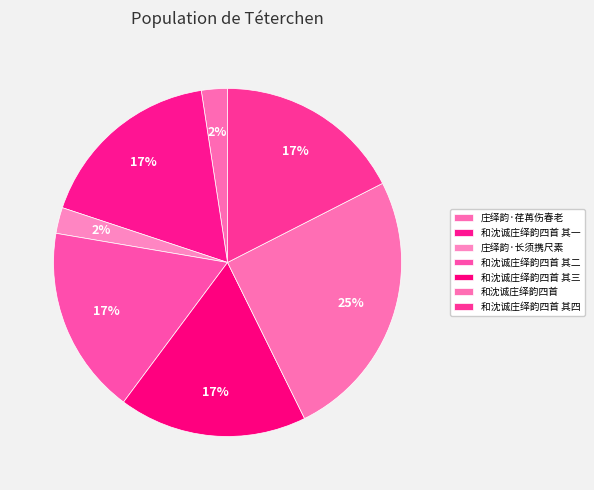

Is it true that 和沈诚庄绎韵四首 is 25% of the pie?

True